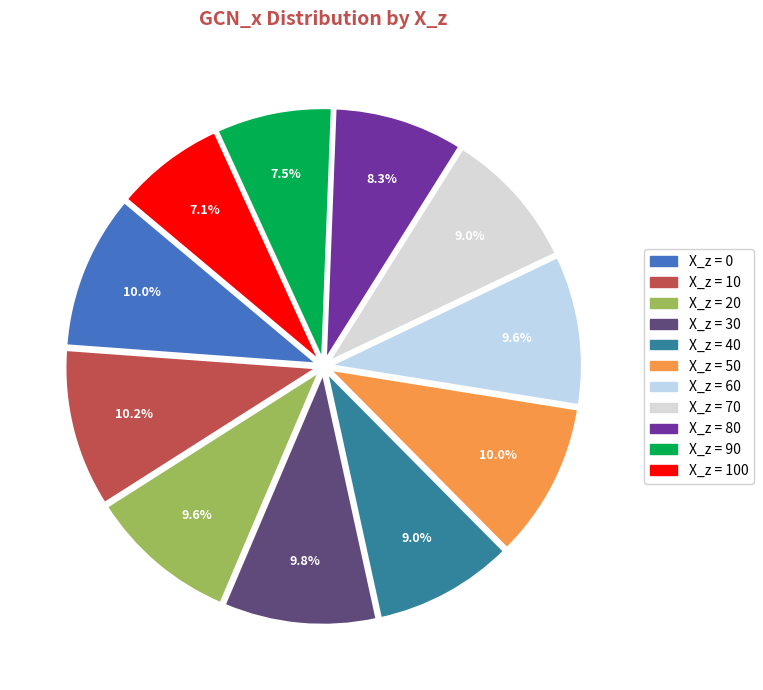

To the nearest percent, what is the difference between the largest and smallest slice percentages?

3%